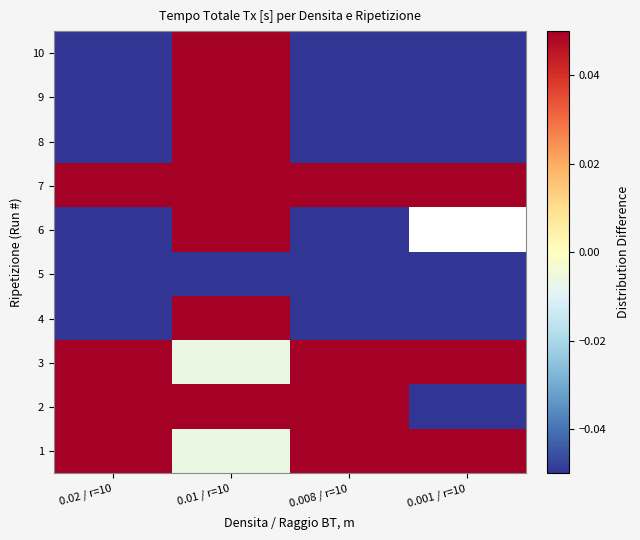

True or false: 5 has a value of -0.1 at 0.001 / r=10.

True